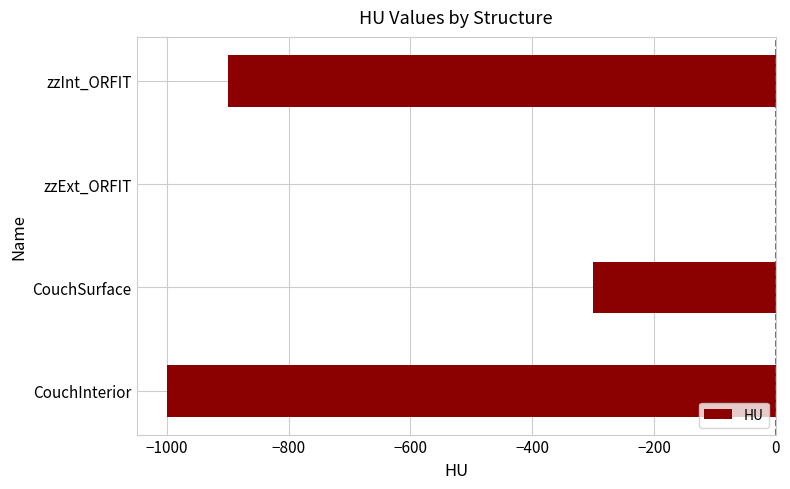

What is the change in value from CouchSurface to zzExt_ORFIT?

+300